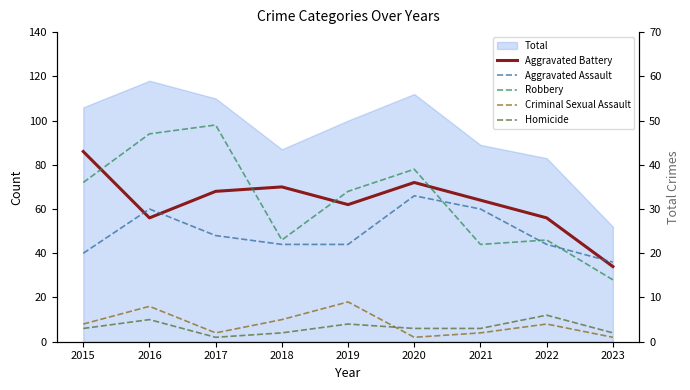

Reading left to right, extract all data points from this chart.

Aggravated Battery: 43	28	34	35	31	36	32	28	17
Aggravated Assault: 20	30	24	22	22	33	30	22	18
Robbery: 36	47	49	23	34	39	22	23	14
Criminal Sexual Assault: 4	8	2	5	9	1	2	4	1
Homicide: 3	5	1	2	4	3	3	6	2